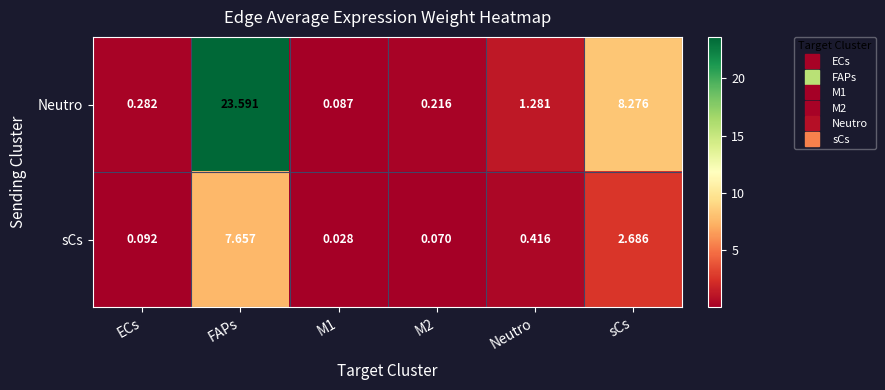

At ECs, list the series in order from largest to smallest.

Neutro, sCs